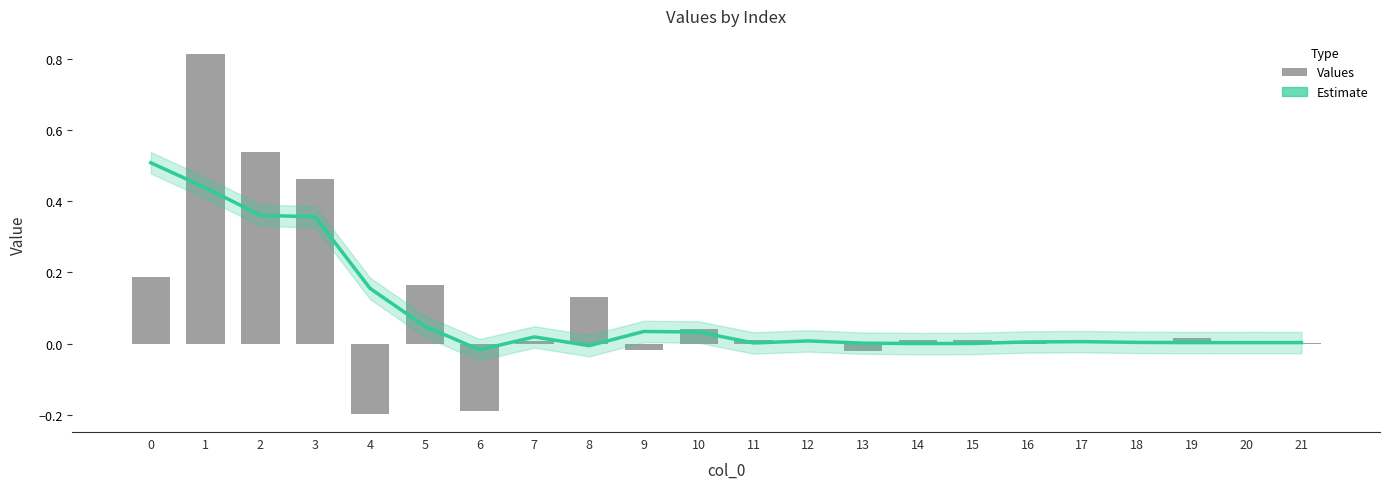

Which category has the highest value in the Values series?

1